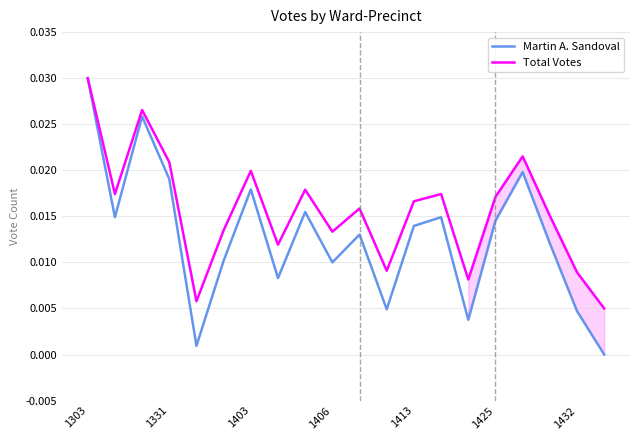

In Total Votes, how many points are higher than both neighbors (excluding endpoints)?

6